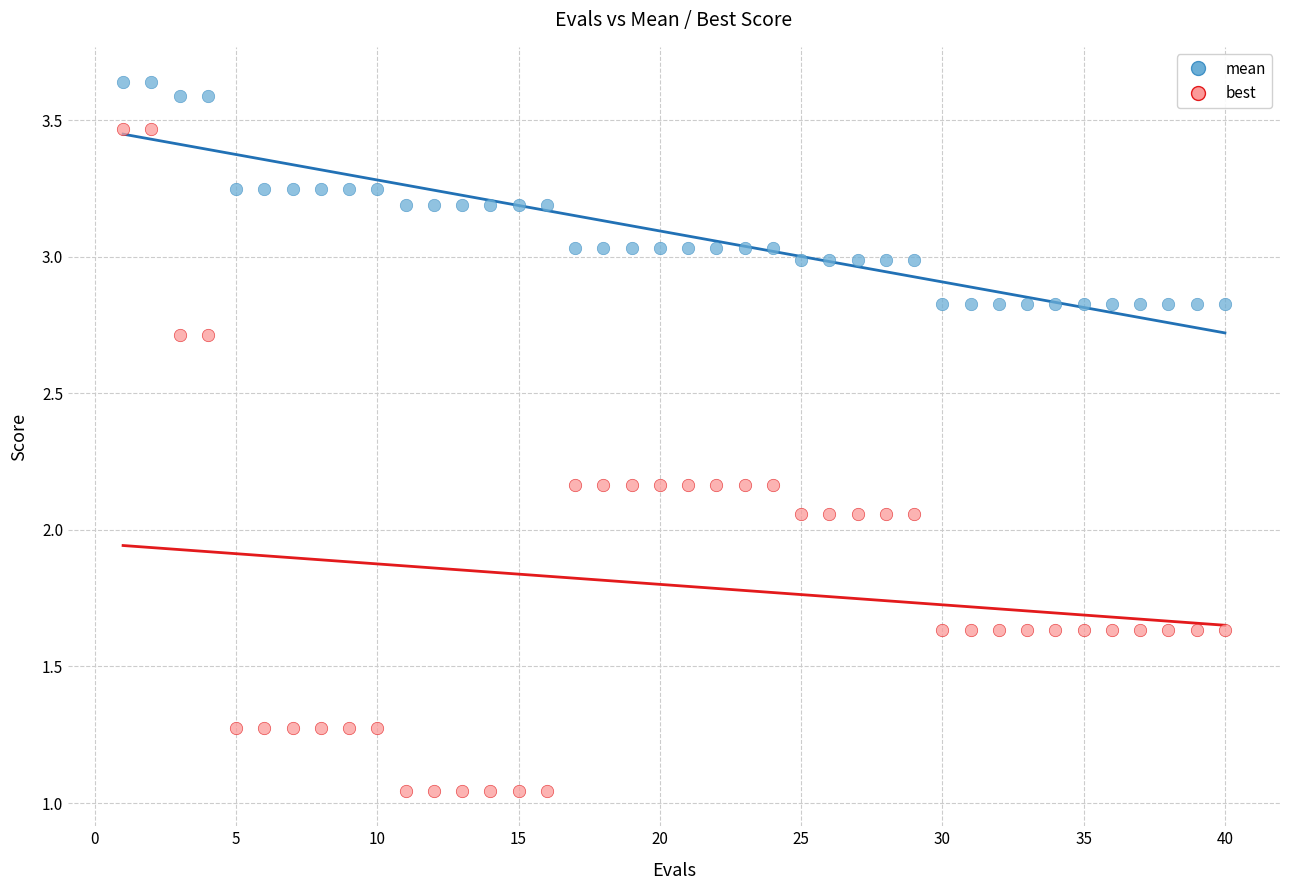

What are all the series names shown in the legend?

mean, best